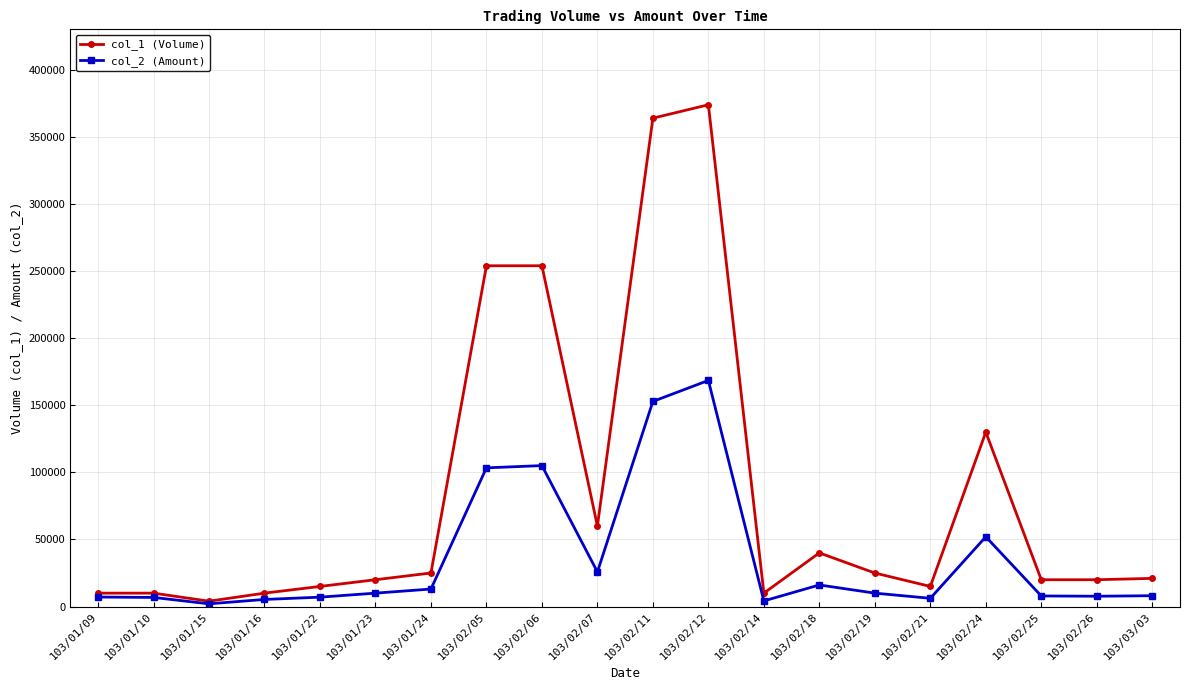

At which label does col_1 (Volume) first exceed 21000?

103/01/24